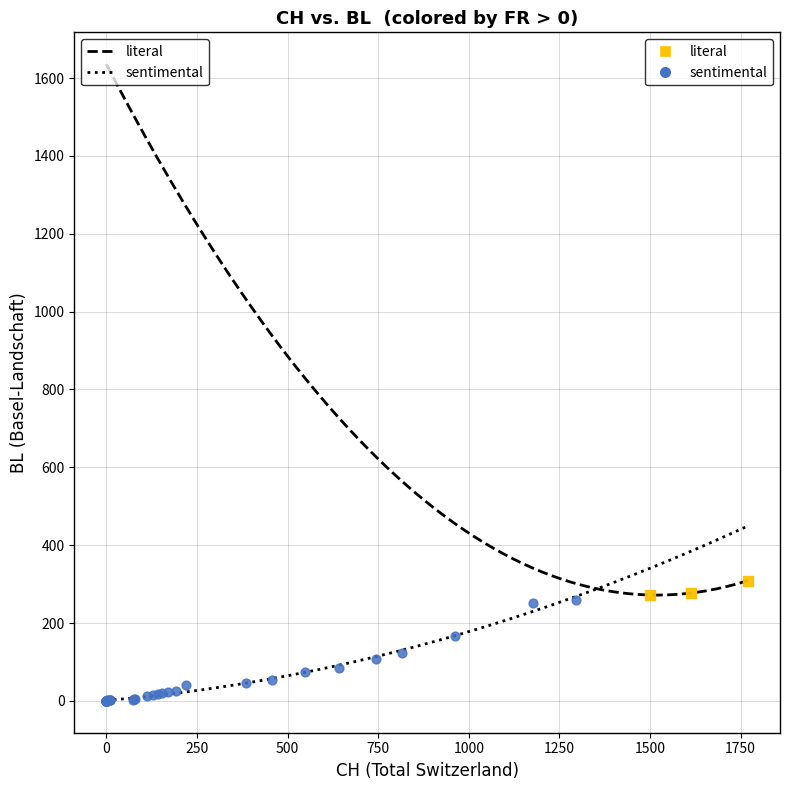

Which series contains the highest Y value?

literal